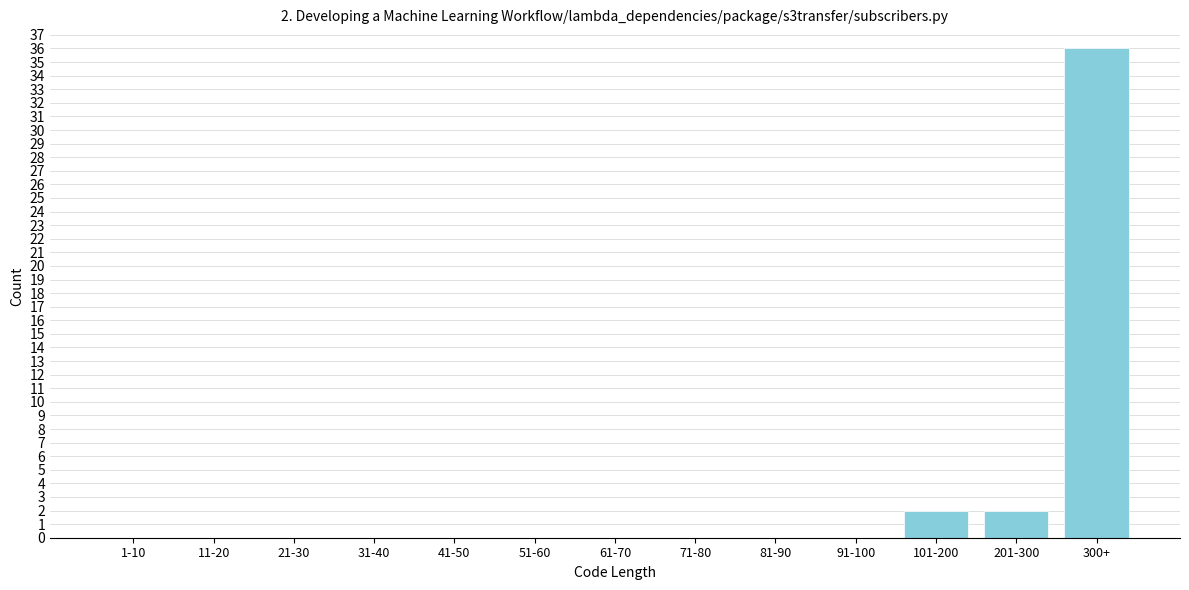

Reading right to left, extract all data points from this chart.

300+=36	201-300=2	101-200=2	91-100=0	81-90=0	71-80=0	61-70=0	51-60=0	41-50=0	31-40=0	21-30=0	11-20=0	1-10=0